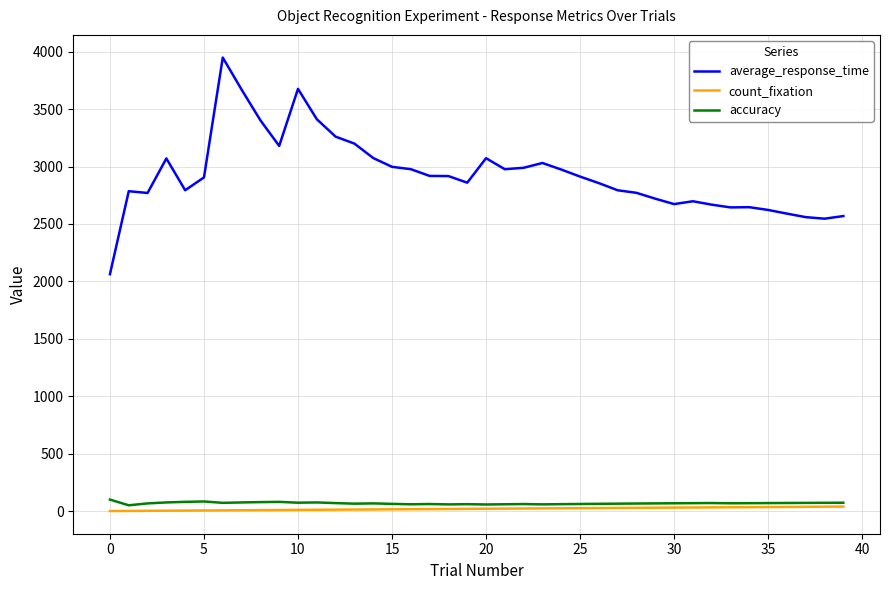

Which series has the largest range (max minus min)?

average_response_time